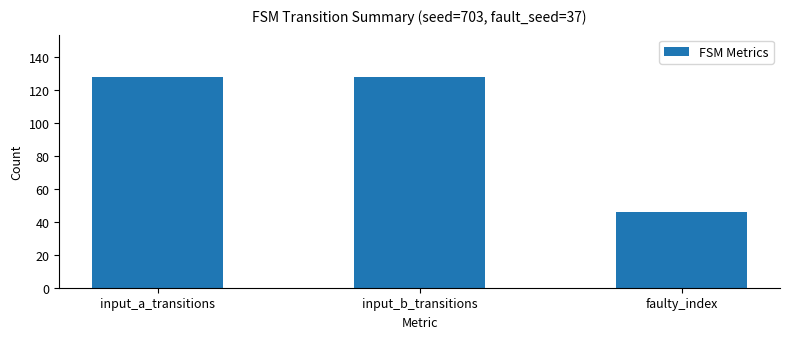

What is the smallest value displayed?

46